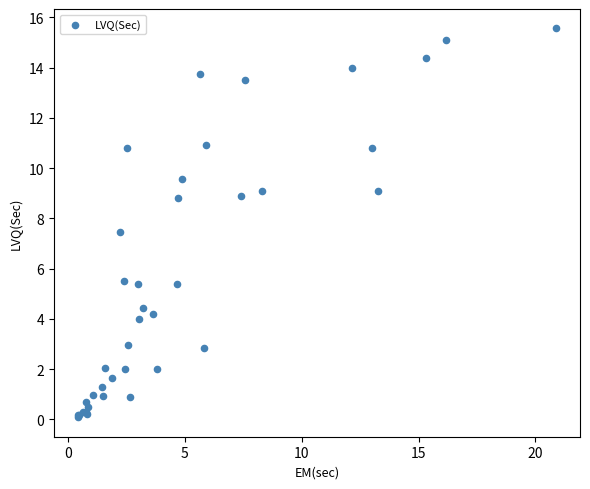

What Y value in the scatter plot is closest to 7?

7.5